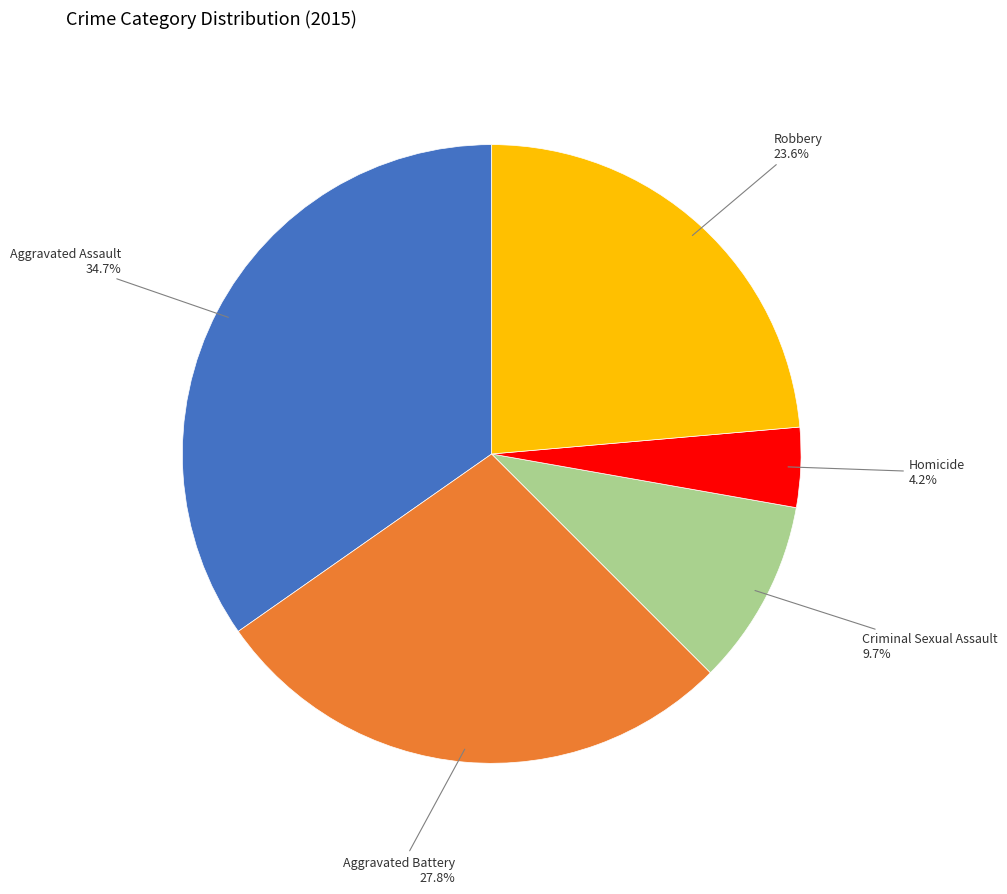

Is there a majority slice in this chart?

No